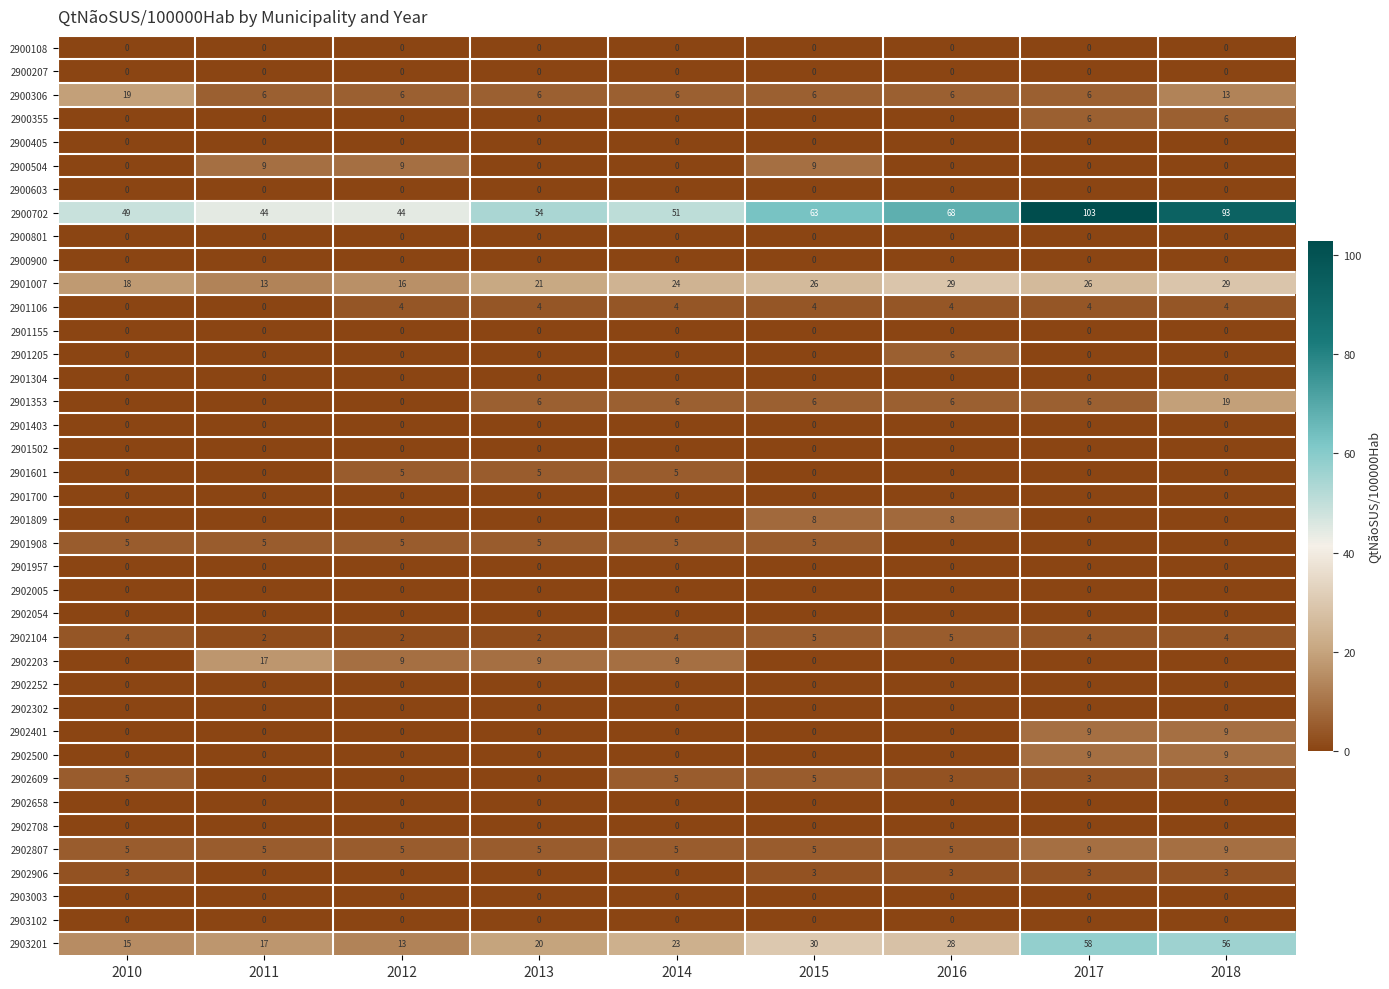

The 2902807 series shows 5 at 2015. True or false?

True